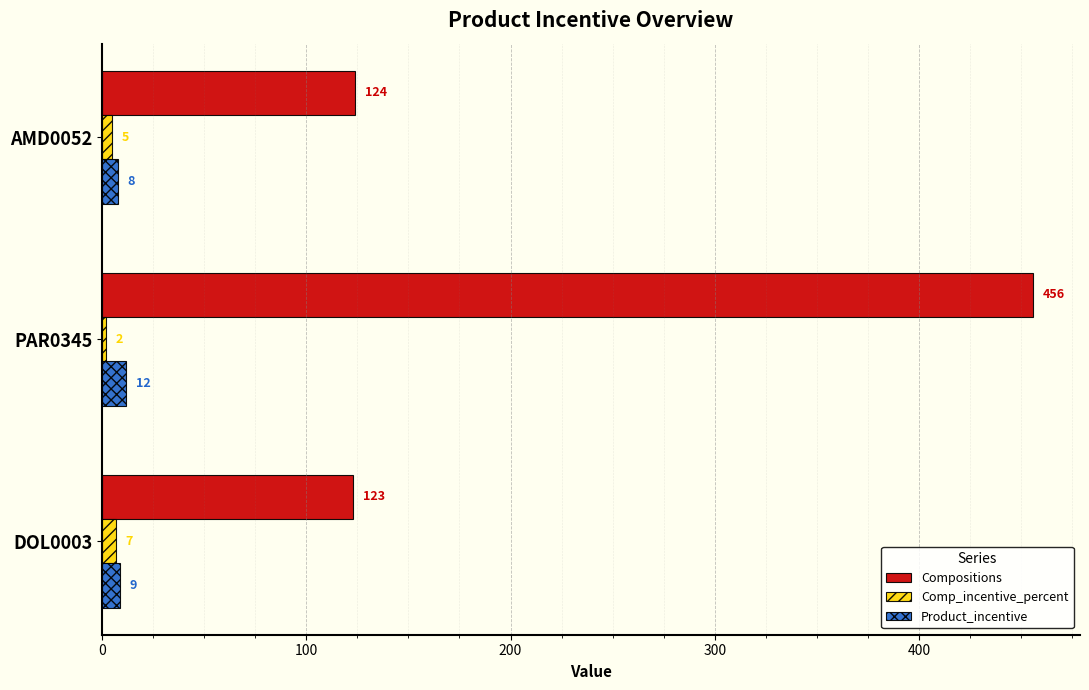

At which category is the sum across all series the highest?

PAR0345